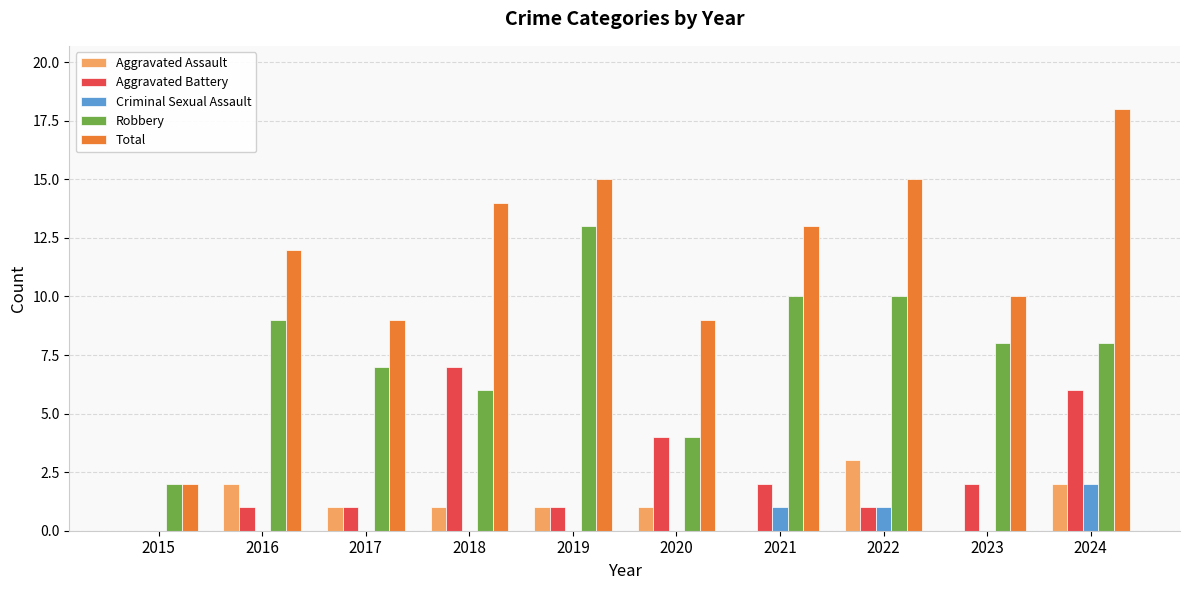

How many distinct data groups are displayed?

5